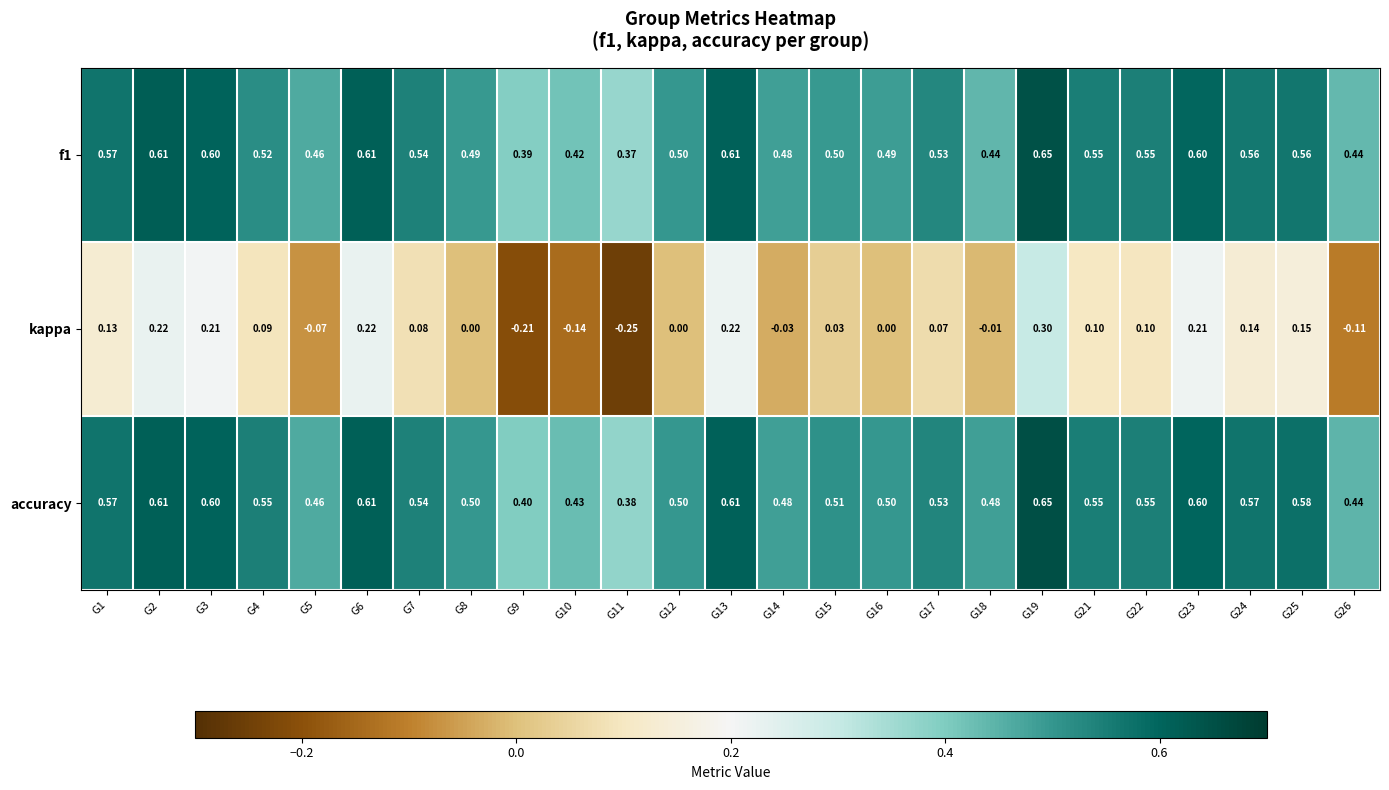

Which series has the widest spread of values?

kappa